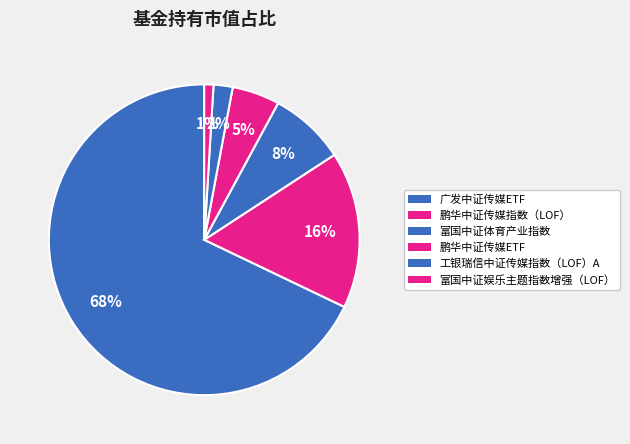

What portion of the pie excludes 鹏华中证传媒ETF?

95.1%